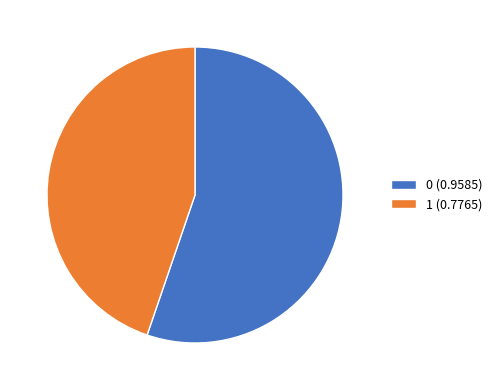

Do 1 (0.7765) and 0 (0.9585) together represent more than half of the pie?

Yes